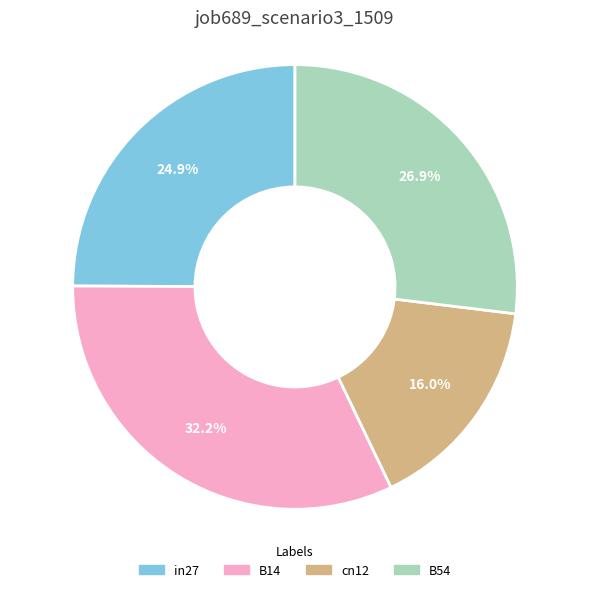

To the nearest percent, what is the average slice percentage?

25%